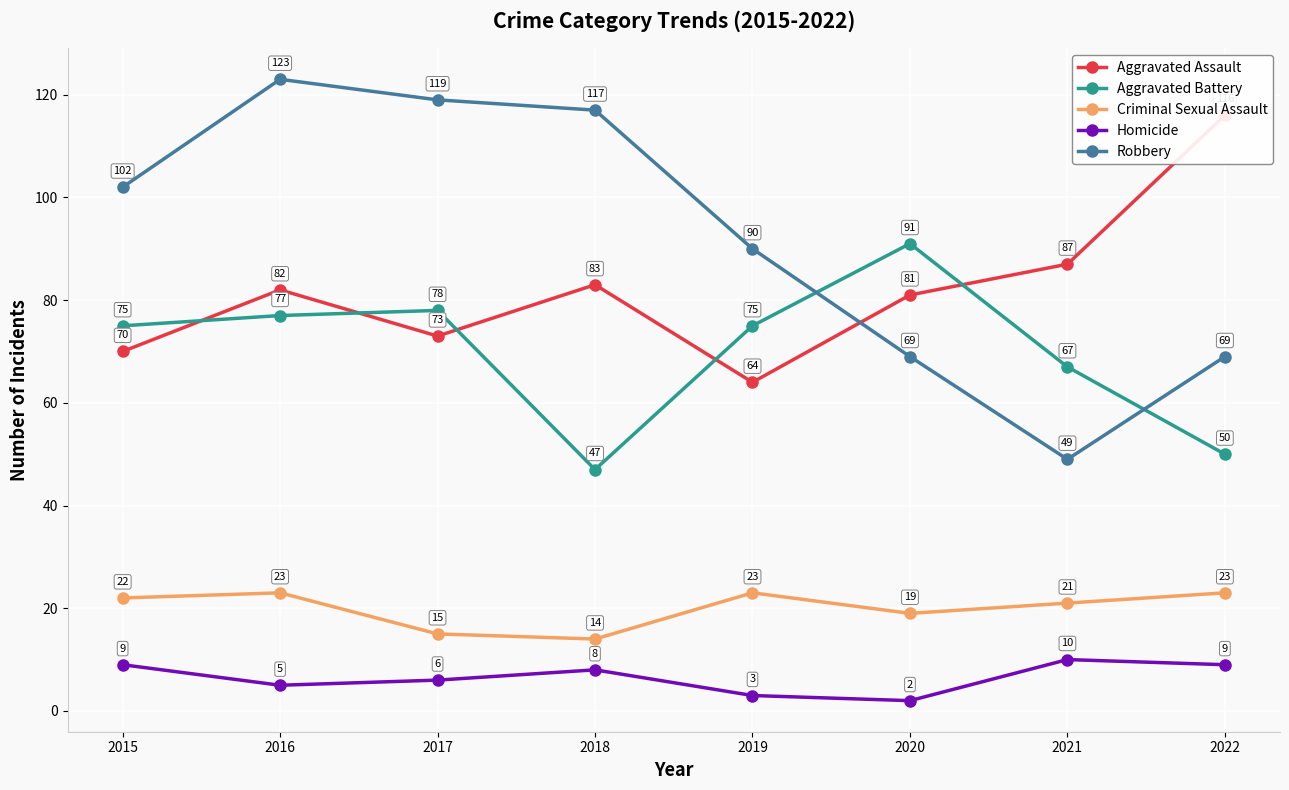

List the labels in order of Homicide value, largest first.

2021, 2015, 2022, 2018, 2017, 2016, 2019, 2020